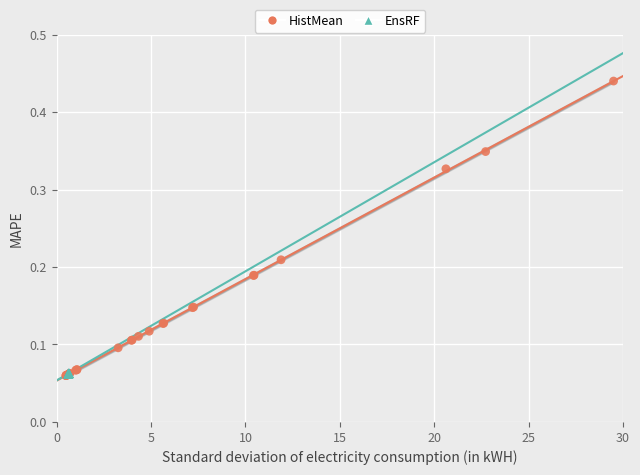

What are all the series names shown in the legend?

HistMean, EnsRF